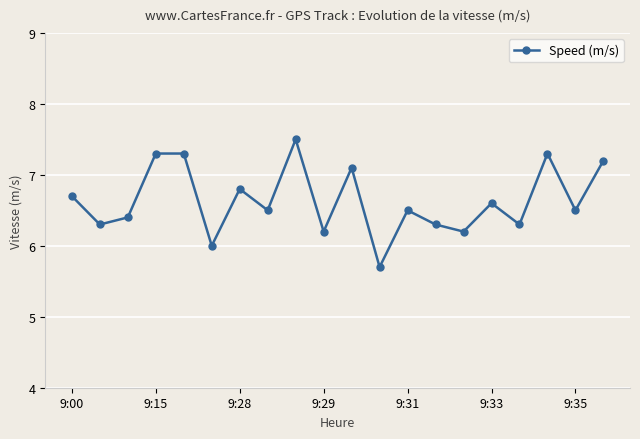

How many lines are shown in the chart?

1